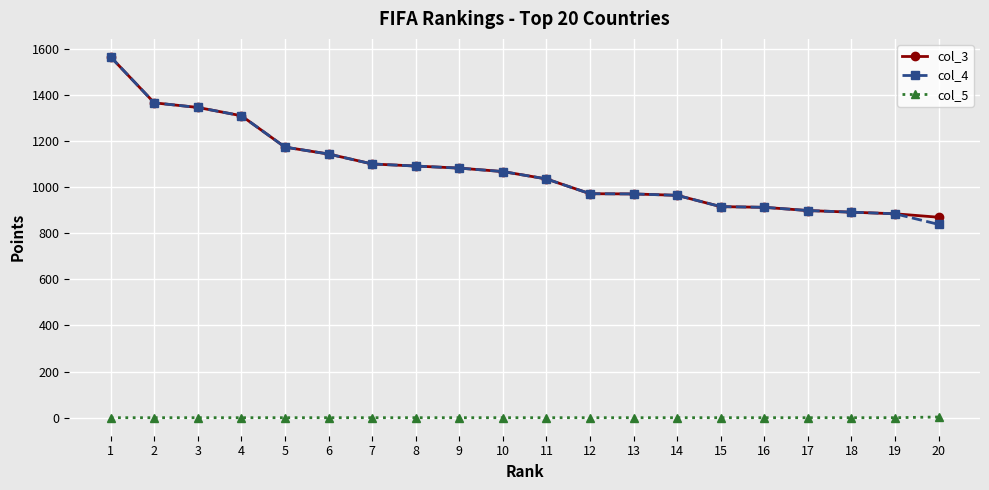

True or false: col_4 and col_5 cross at least once.

False